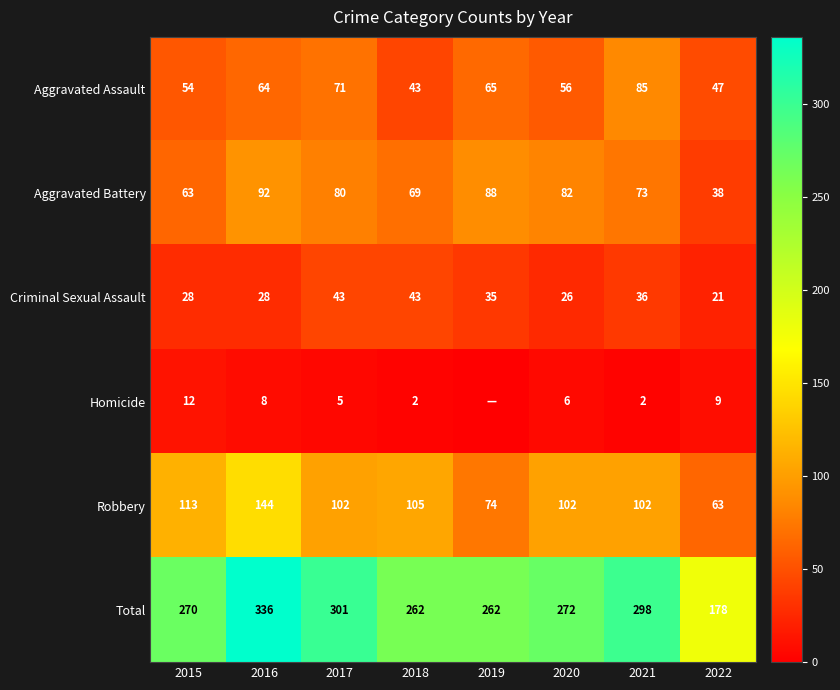

Between 2017 and 2016, which is larger?

2017